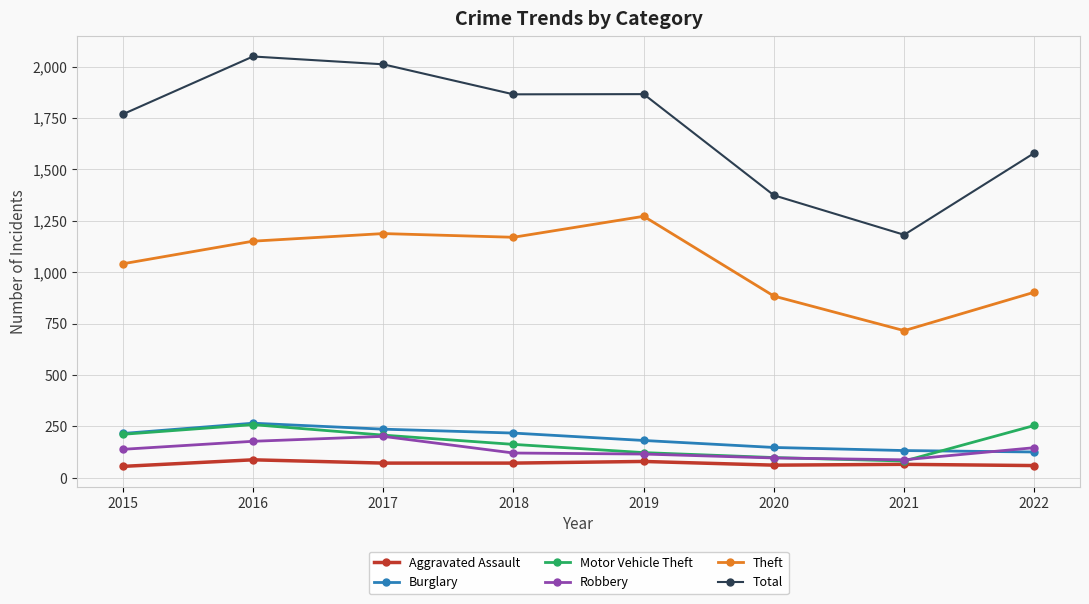

At how many categories does at least one series exceed 66?

8